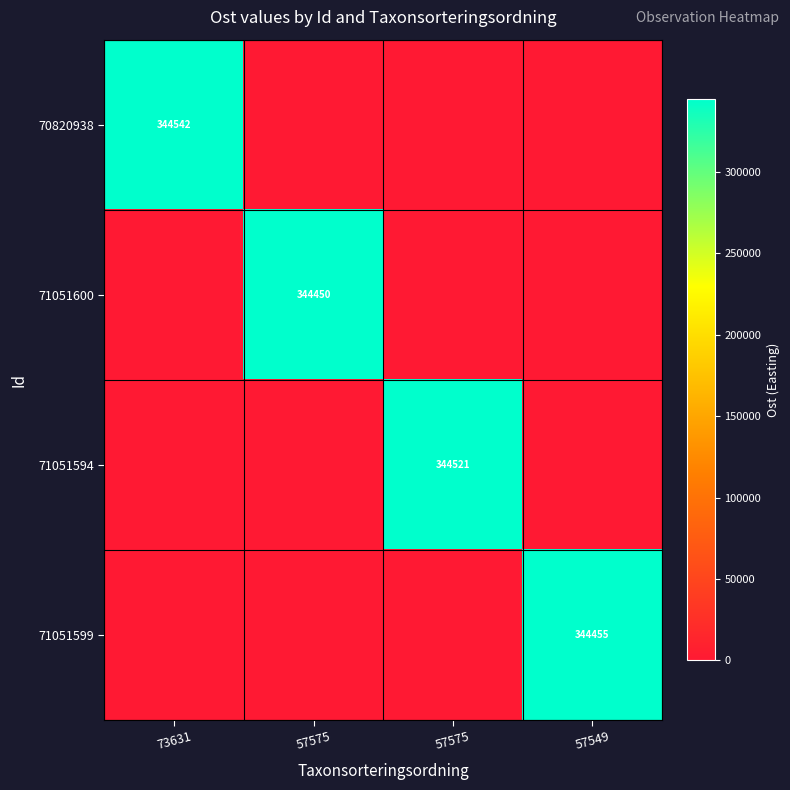

Rank the categories by 71051600 value from lowest to highest.

73631, 57575, 57549, 57575